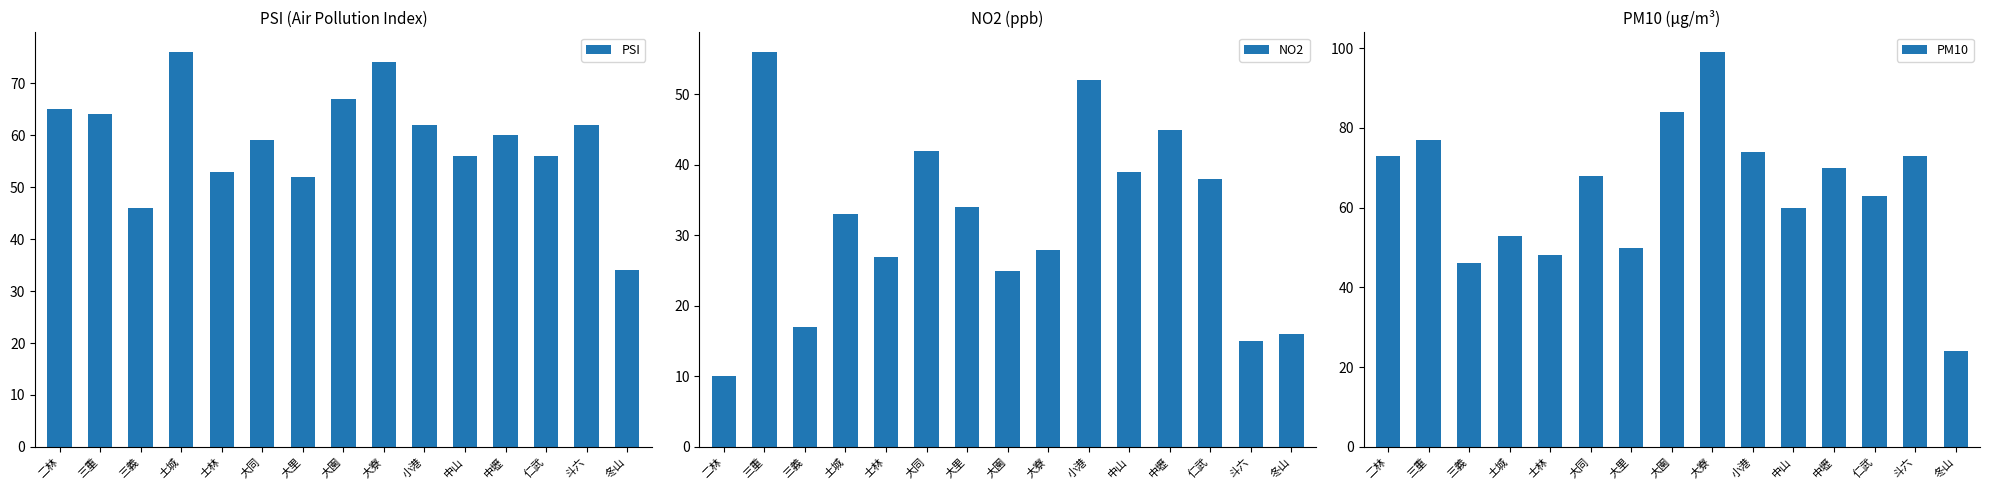

At which label is PSI closest to 55?

中山